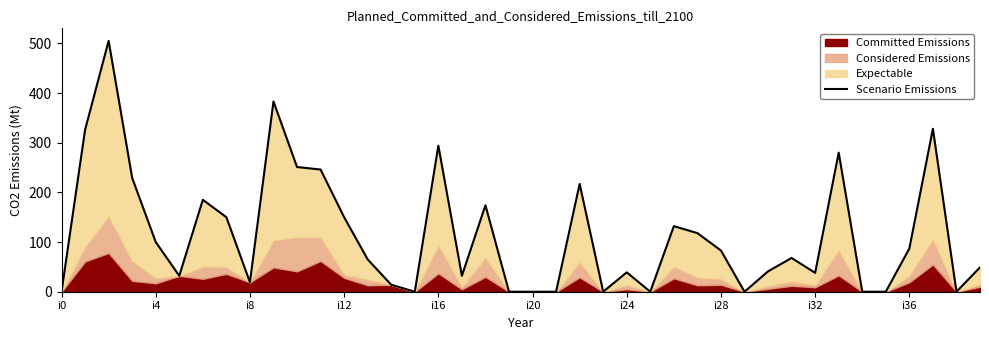

What is the change in value from 16 to 34?

-294